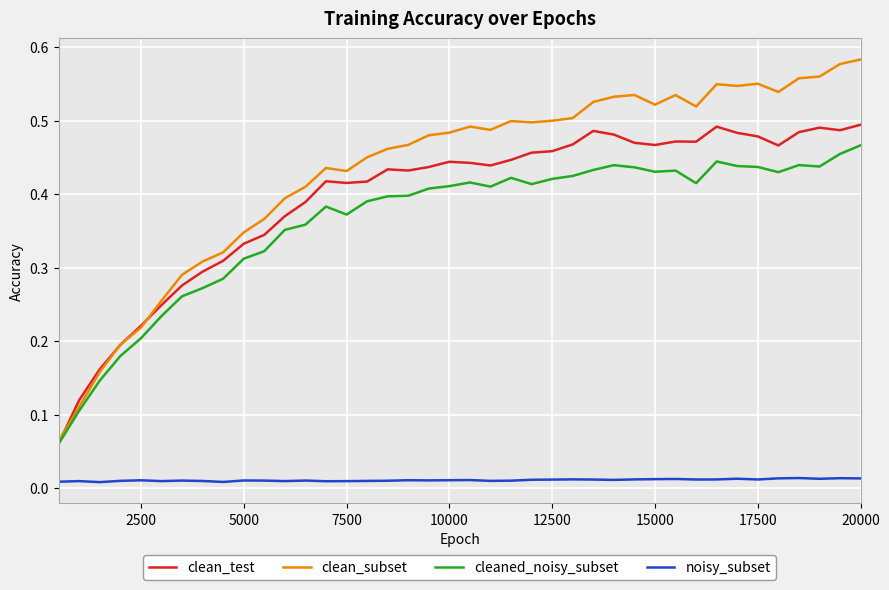

True or false: cleaned_noisy_subset and noisy_subset intersect in this chart.

False